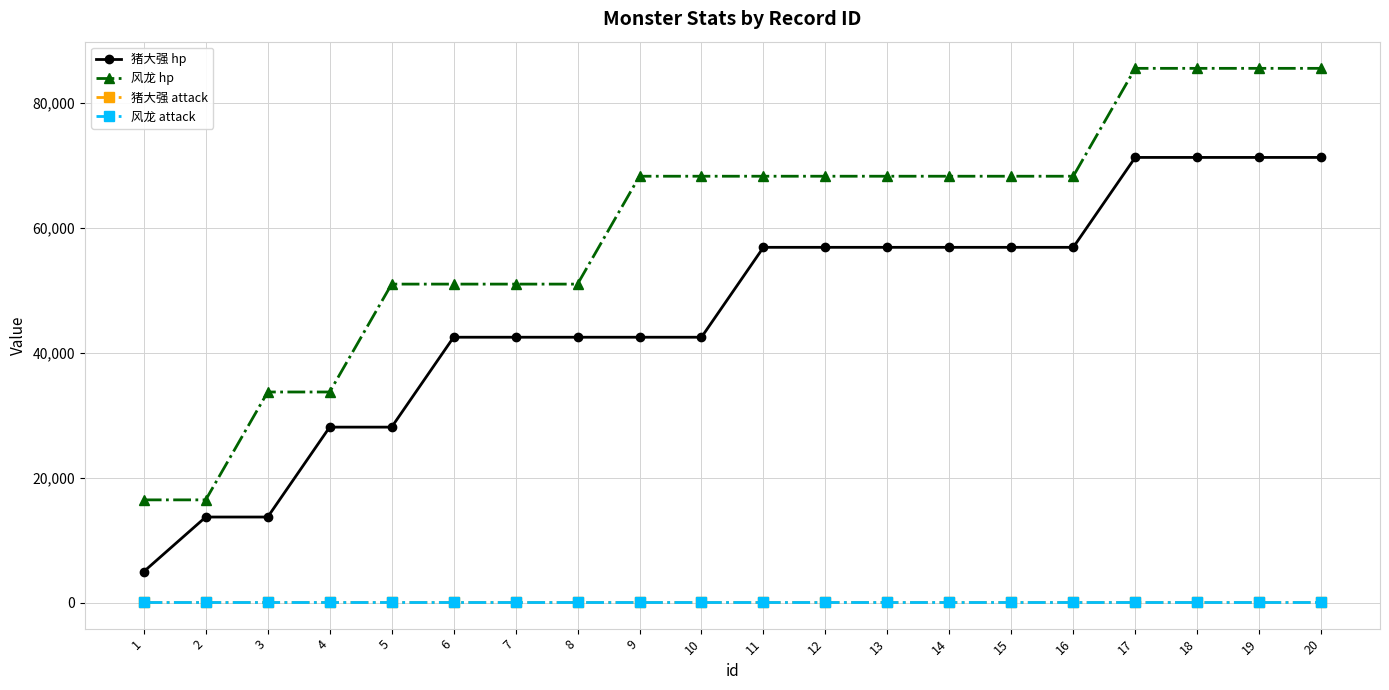

True or false: 风龙 hp and 风龙 attack cross at least once.

False